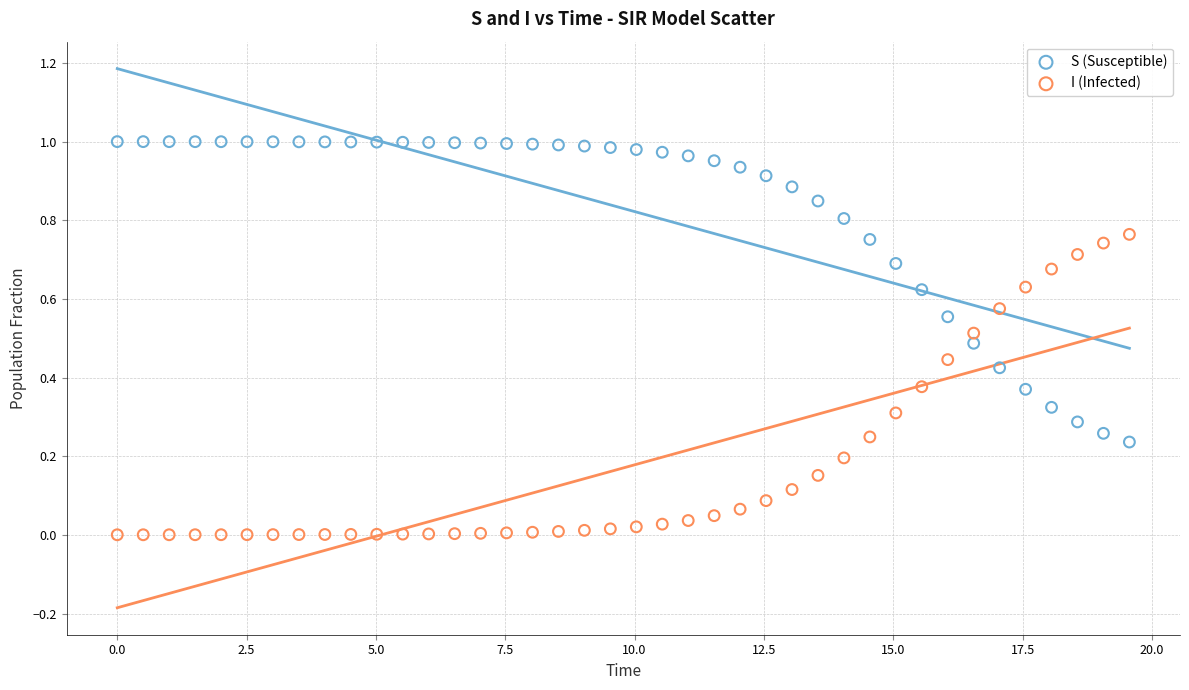

What are all the series names shown in the legend?

S (Susceptible), I (Infected)